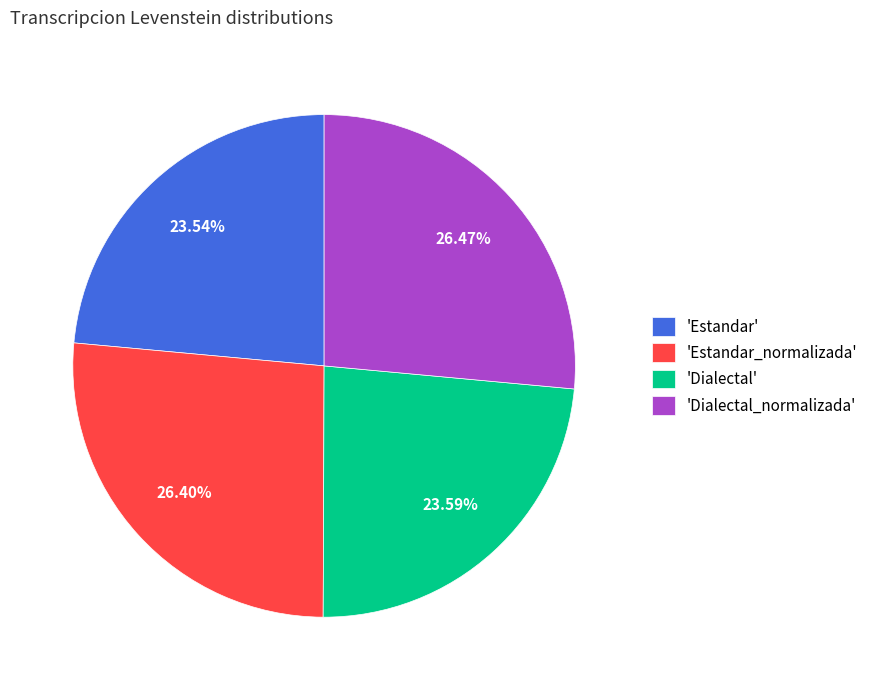

Count the number of slices in the pie.

4